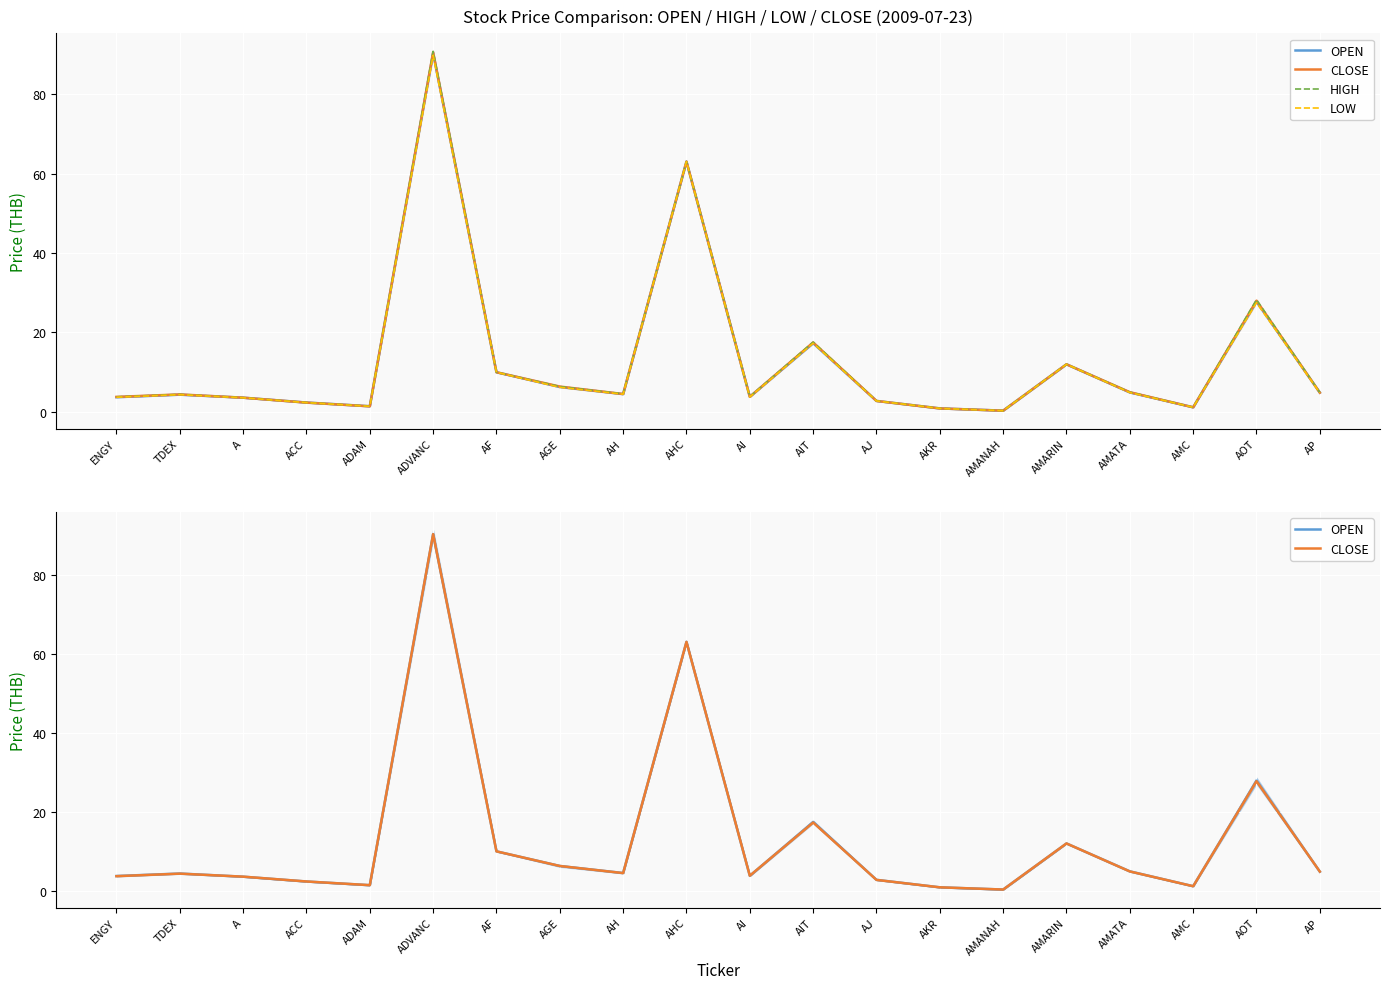

At which label is OPEN closest to 45?

AOT